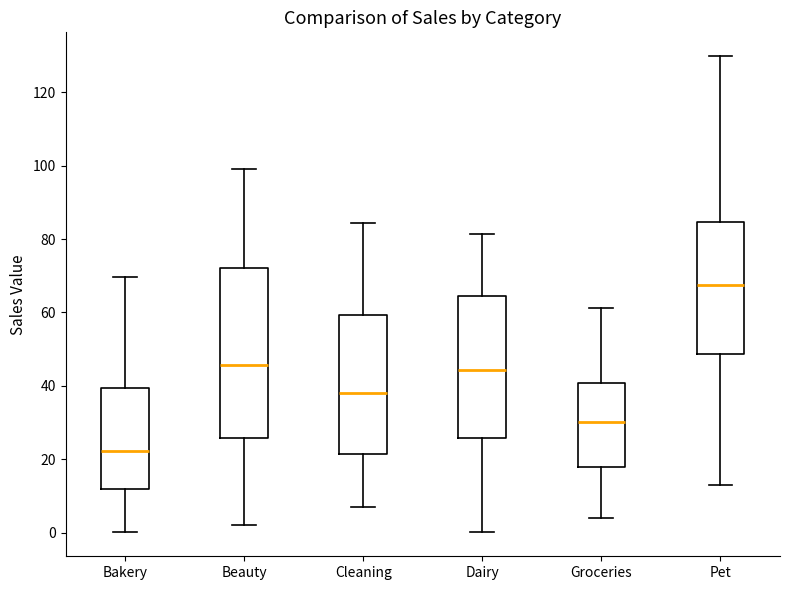

Which box is the tallest, from its lower edge to its upper edge?

Beauty